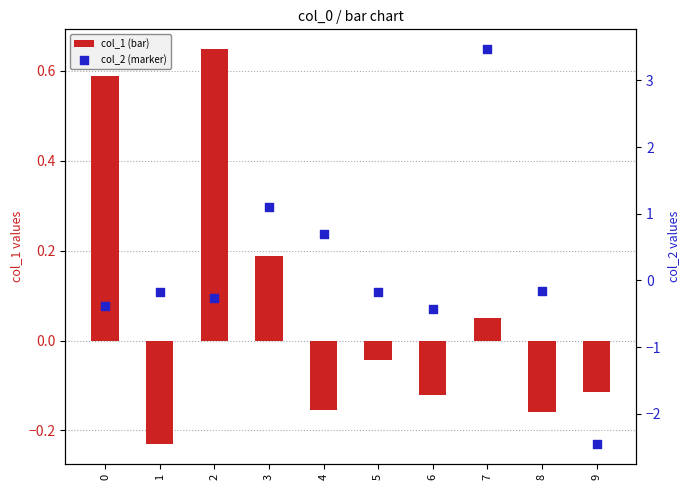

Is the value of col_2 (marker) at 6 greater than the value of col_1 (bar) at 1?

No